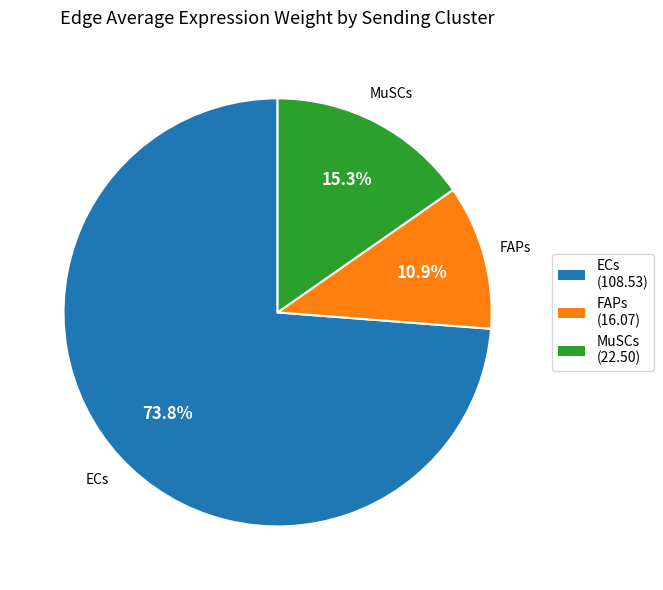

Is there a majority slice in this chart?

Yes